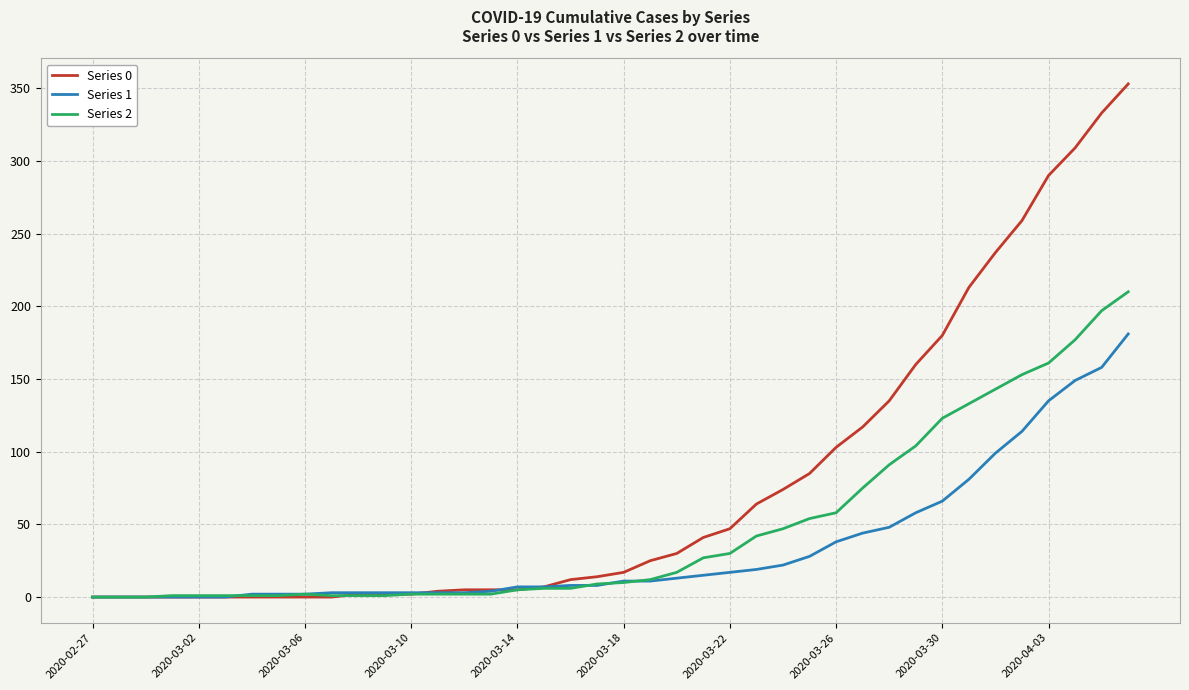

Which series has the largest total across all categories?

Series 0